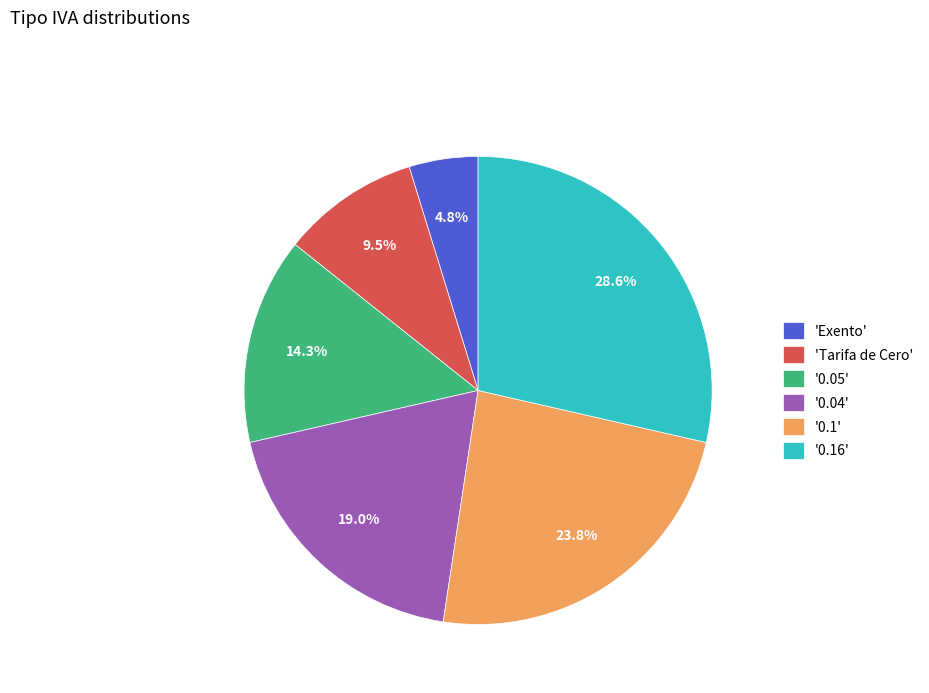

Approximately how many times larger is the value at '0.04' compared to '0.16'?

0.7